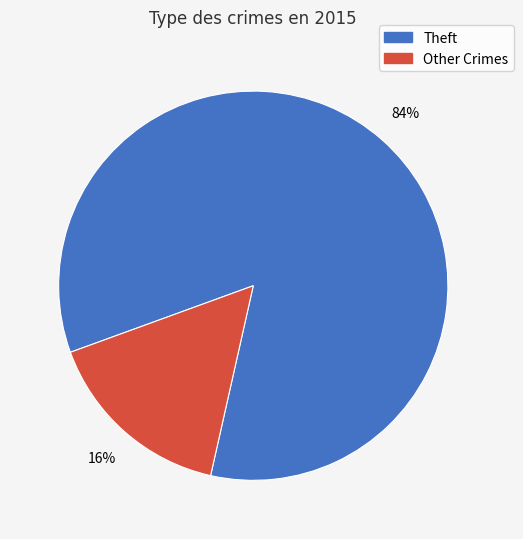

Is there any slice that represents more than half of the pie?

Yes